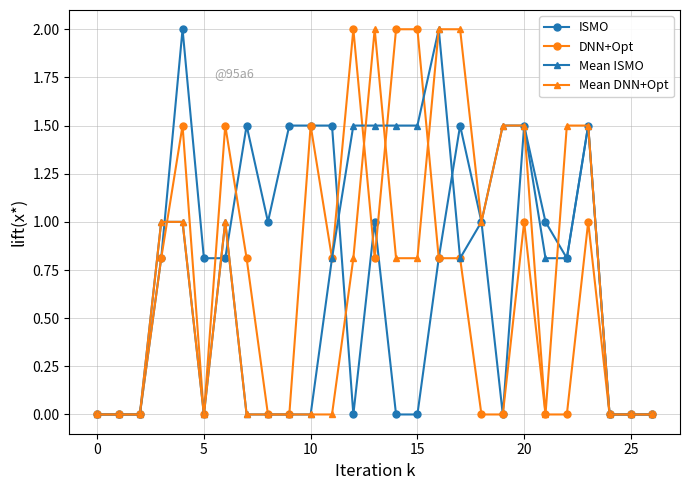

What is the difference between the maximum and minimum values in the DNN+Opt series?

2.0